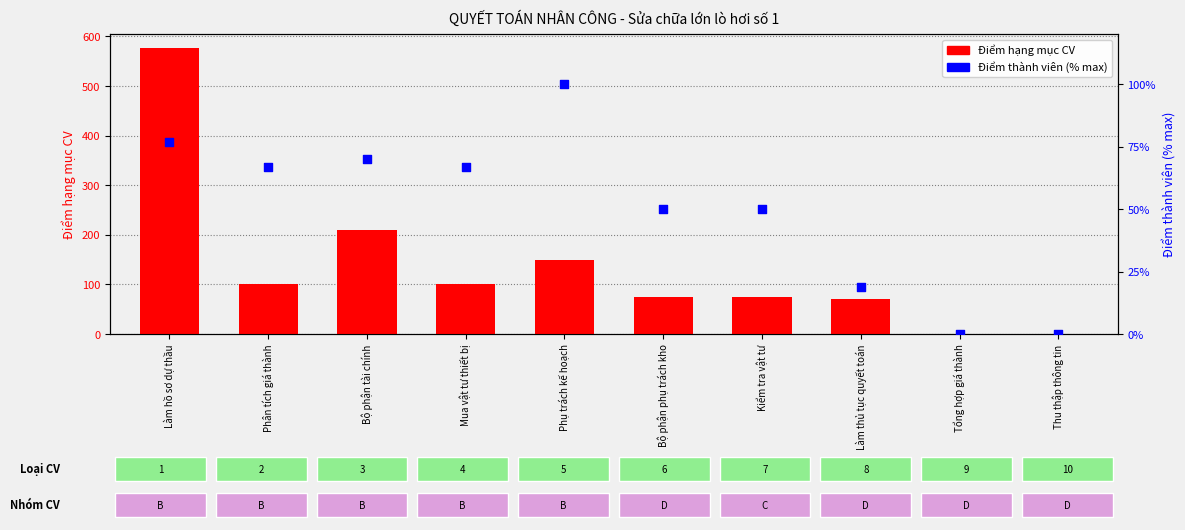

Which series has the largest total across all categories?

Điểm hạng mục CV